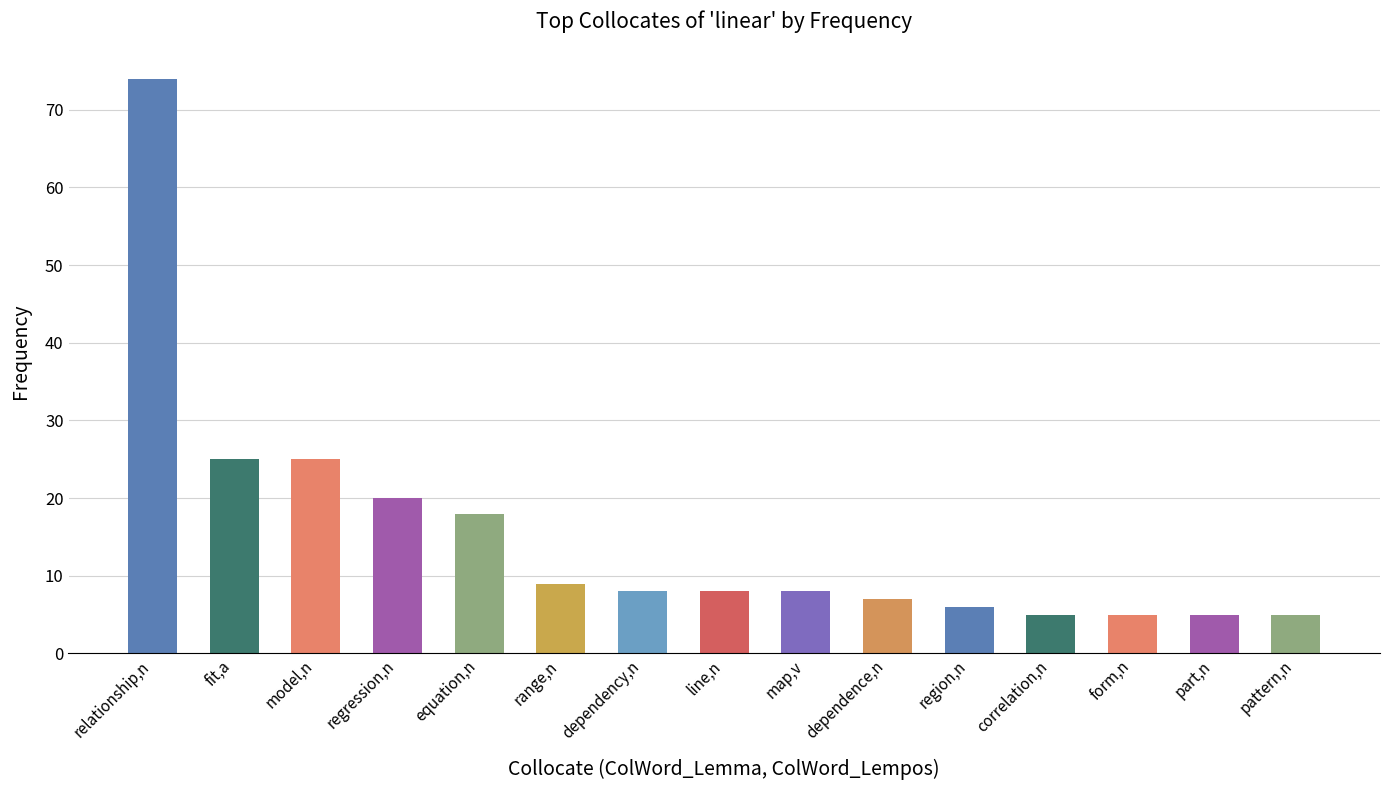

What is the difference between the maximum and minimum values?

69